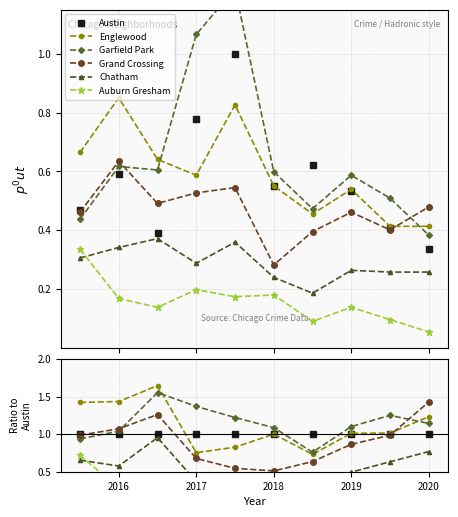

After their last crossing, which series has the higher values: Austin or Garfield Park?

Garfield Park